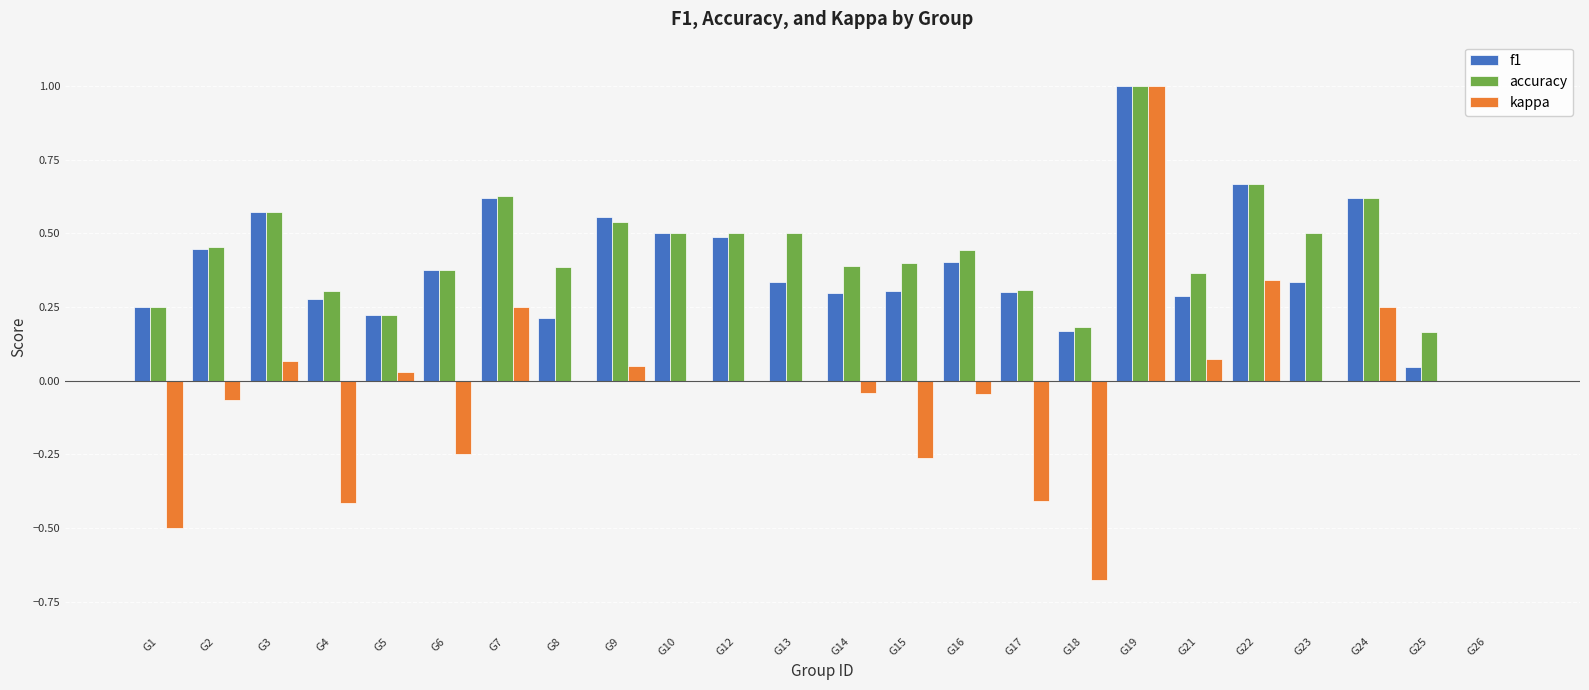

What is the total value across all series at G22?

1.7